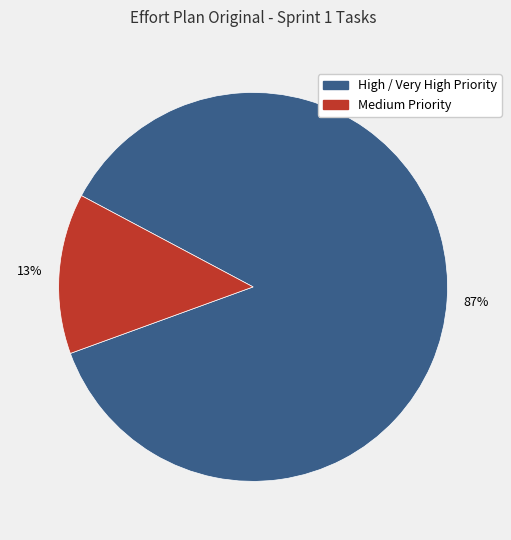

To the nearest percent, what is the average slice percentage?

50%